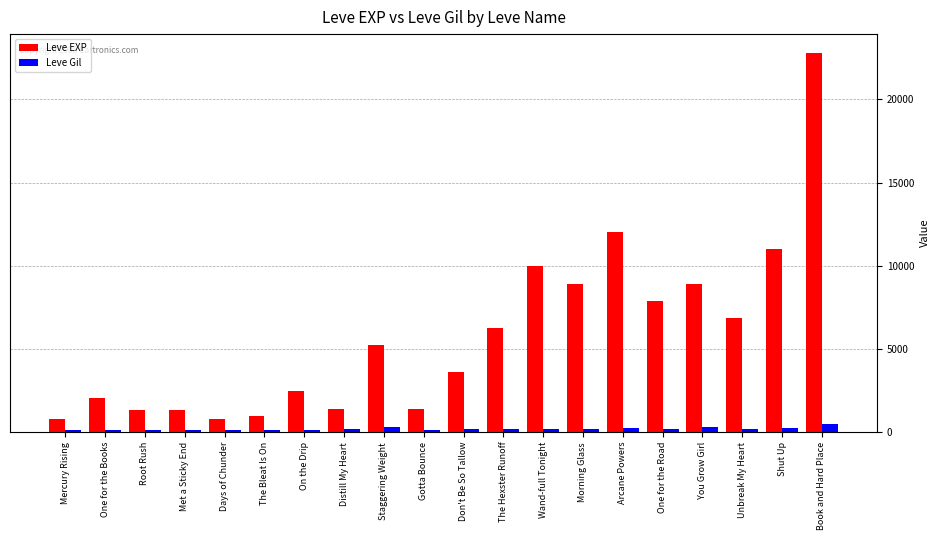

What is the sum of the Leve Gil values at Arcane Powers and Days of Chunder?

342